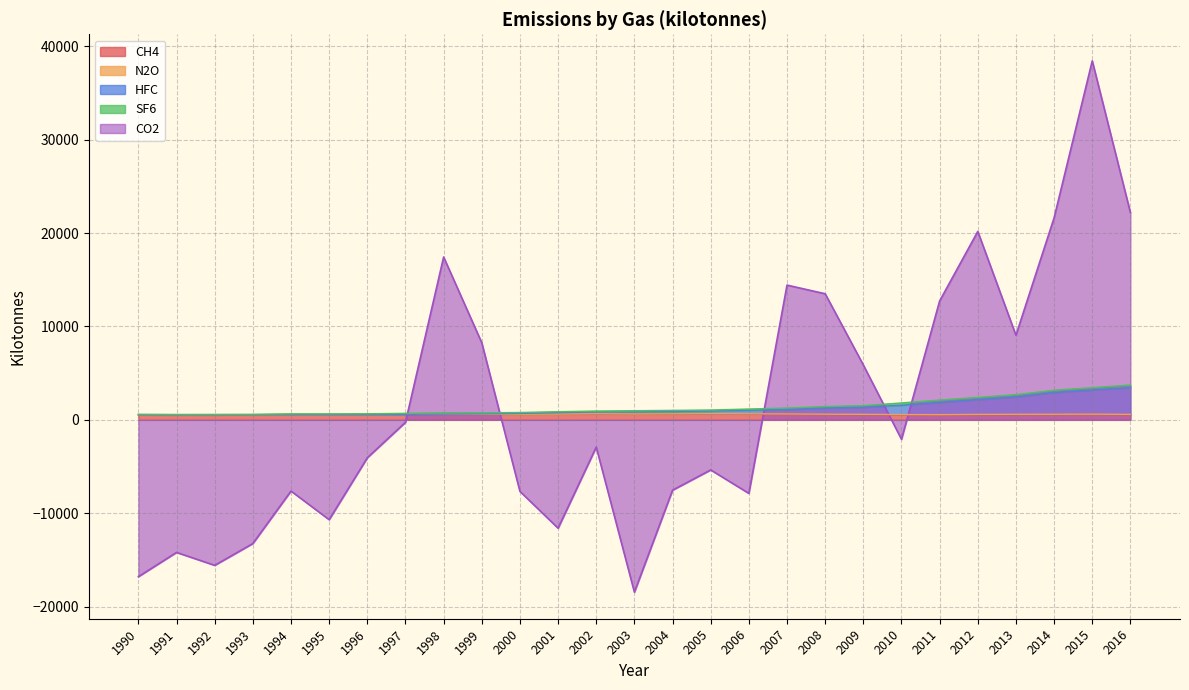

What is the difference between the maximum and minimum values in the CO2 series?

56874.4